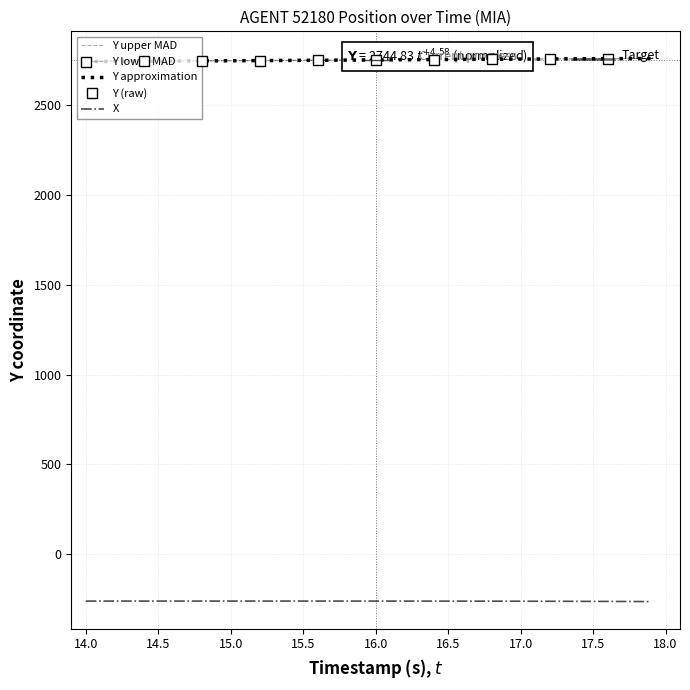

How many lines are shown in the chart?

2